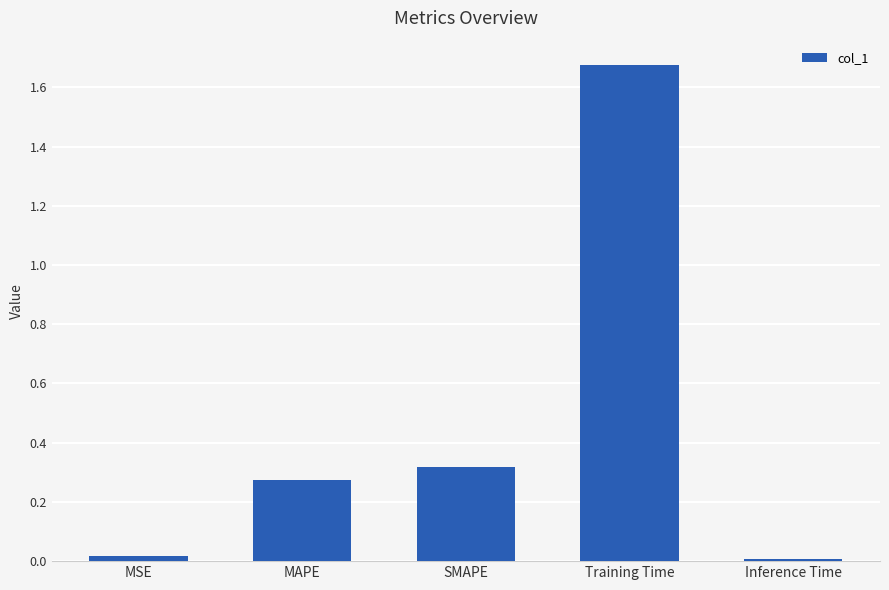

What is the label of the 4th bar from the right?

MAPE